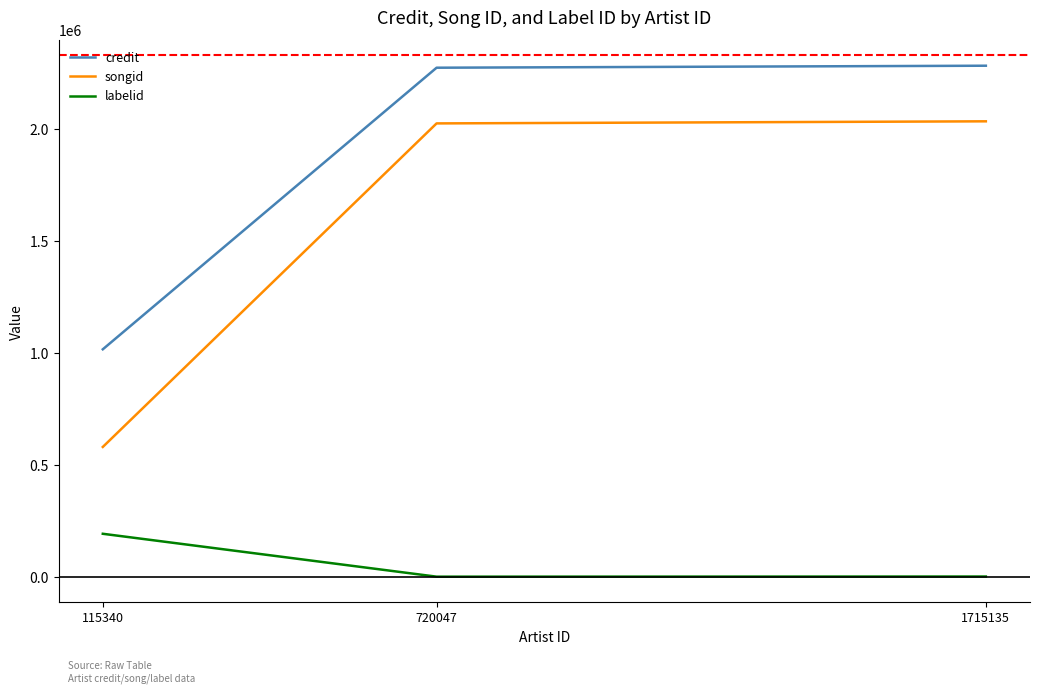

How many values in the songid series are below 2026343?

1